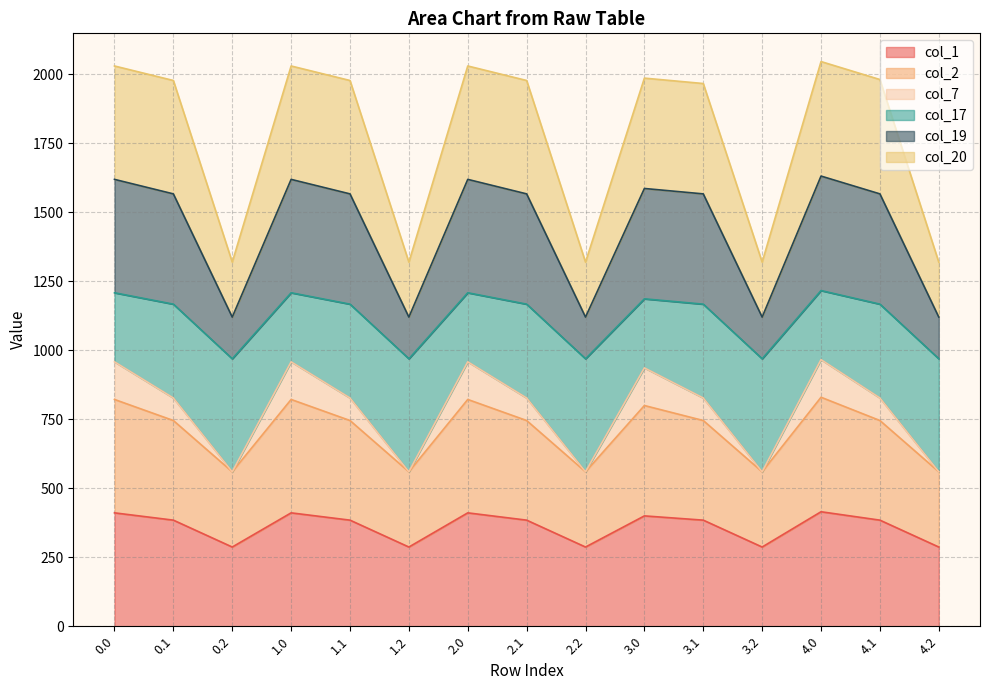

What is the total value across all series at 3.2?

1319.7